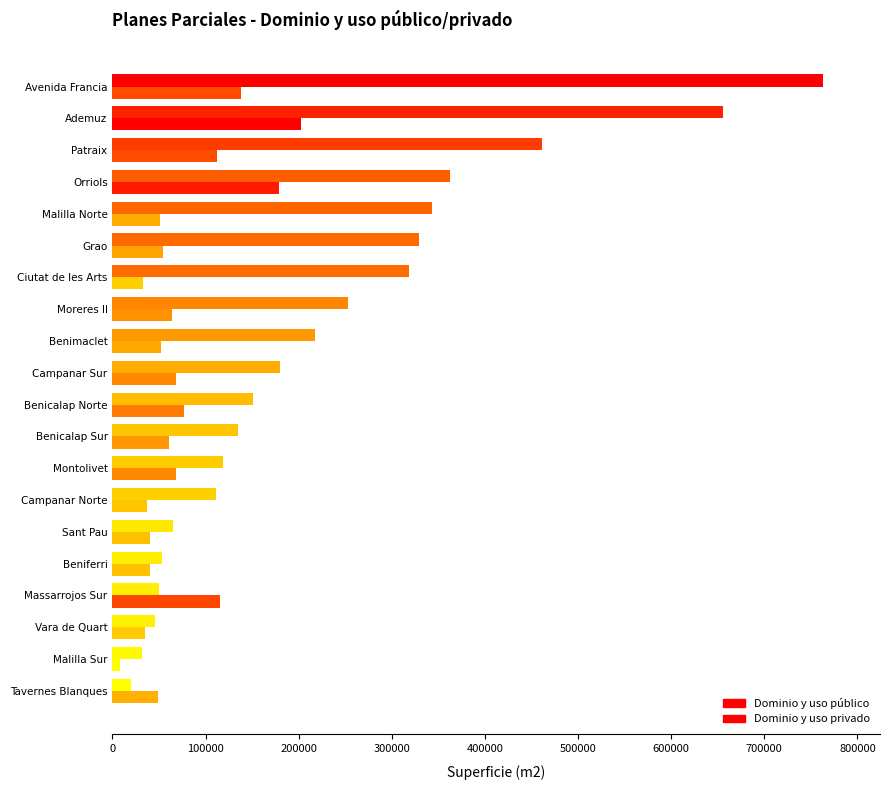

How many data points does each series have?

20